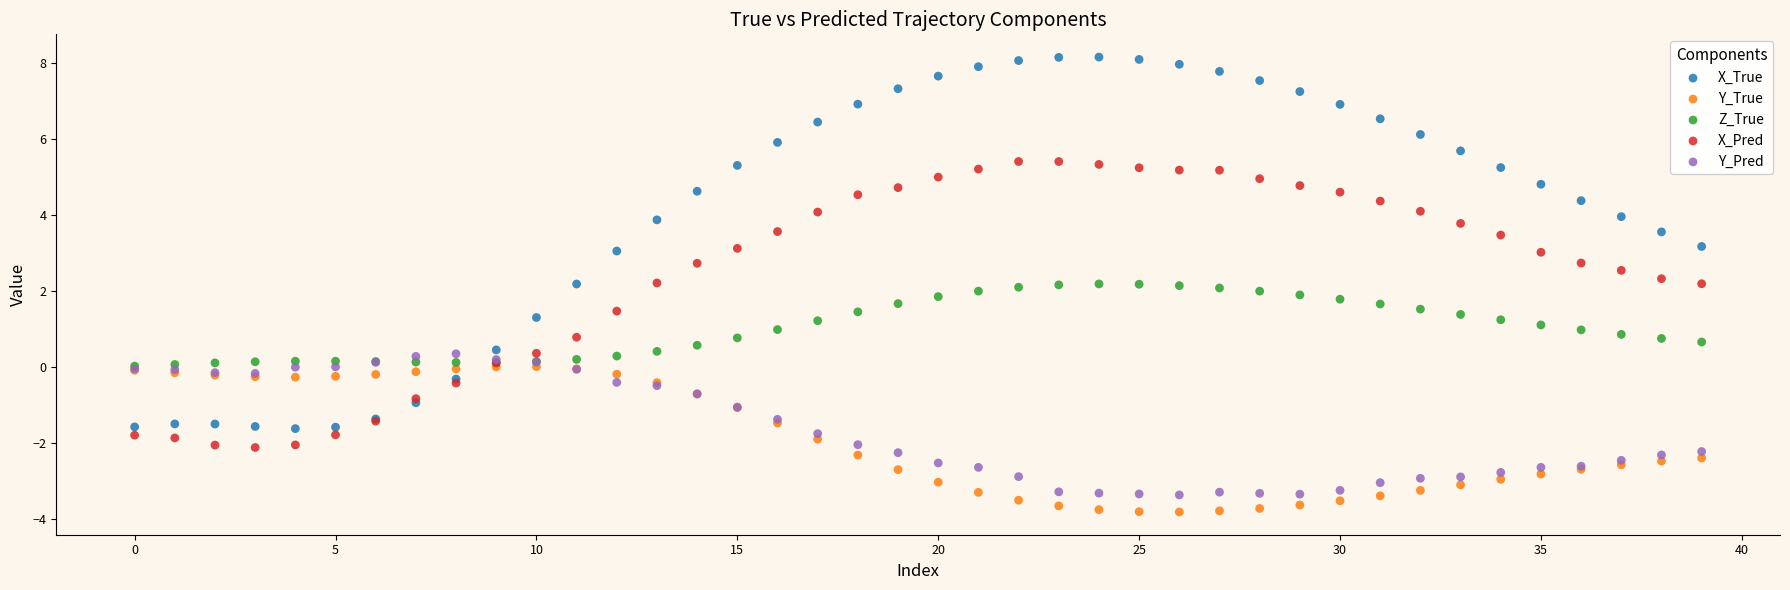

What are all the series names shown in the legend?

X_True, Y_True, Z_True, X_Pred, Y_Pred